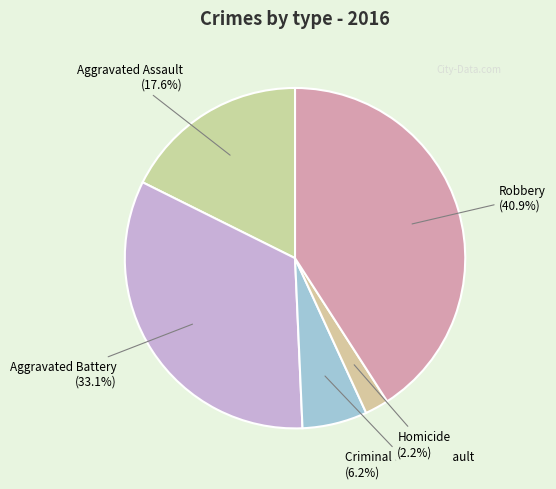

Which category has the smallest portion of the pie?

Homicide